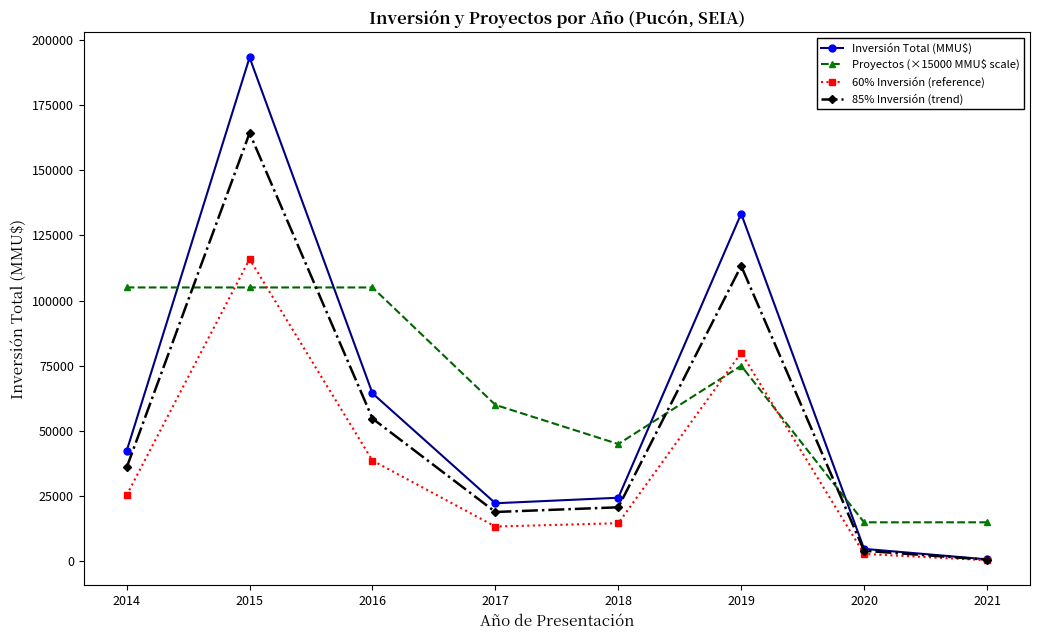

At how many categories does at least one series exceed 159583?

1